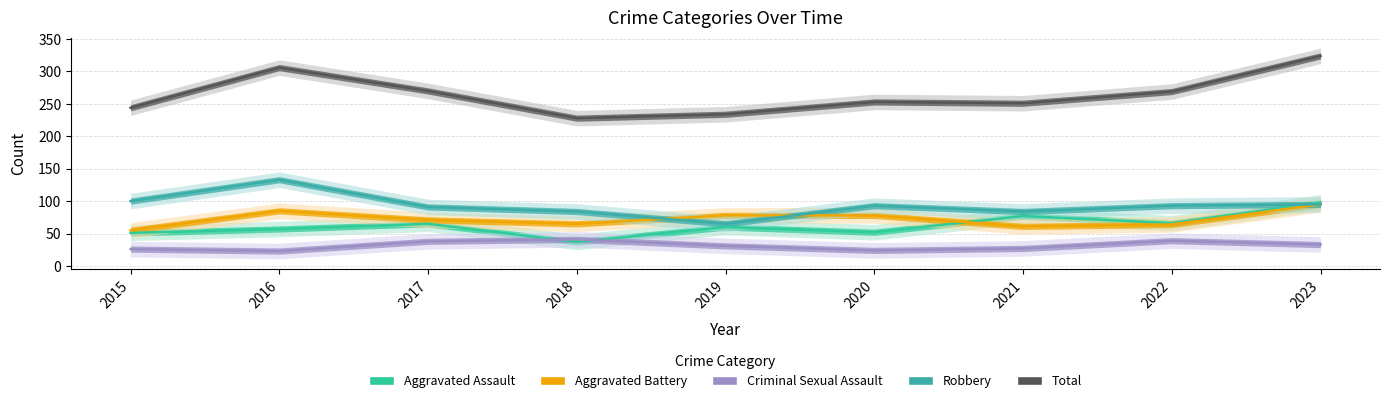

Is this an area chart (filled region under the line)?

No